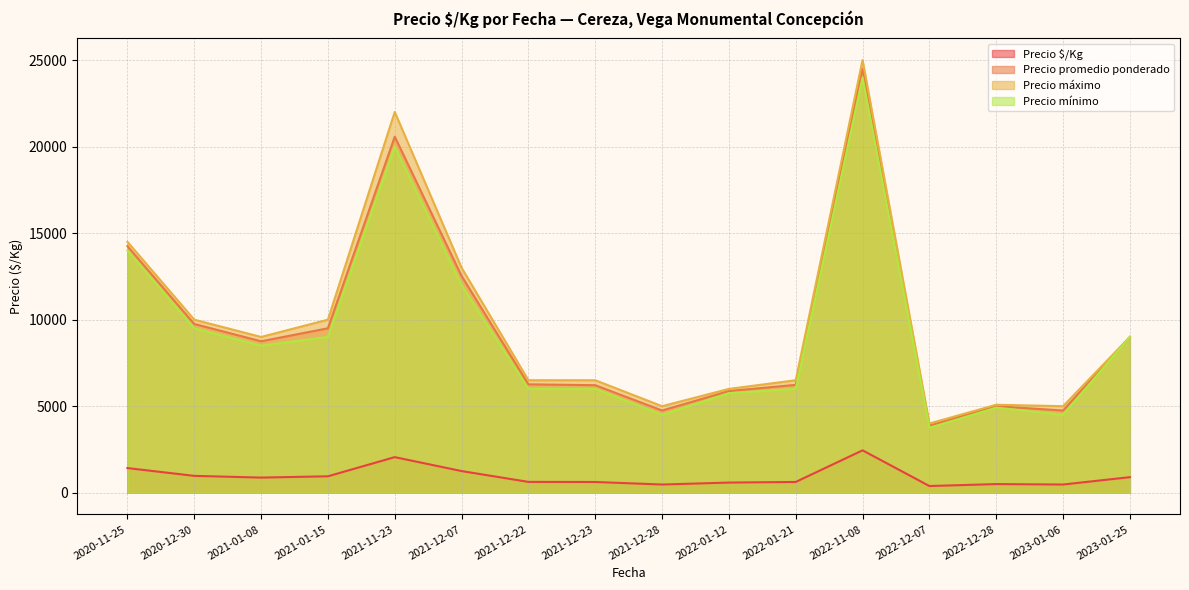

At which category is the sum across all series the highest?

2022-11-08